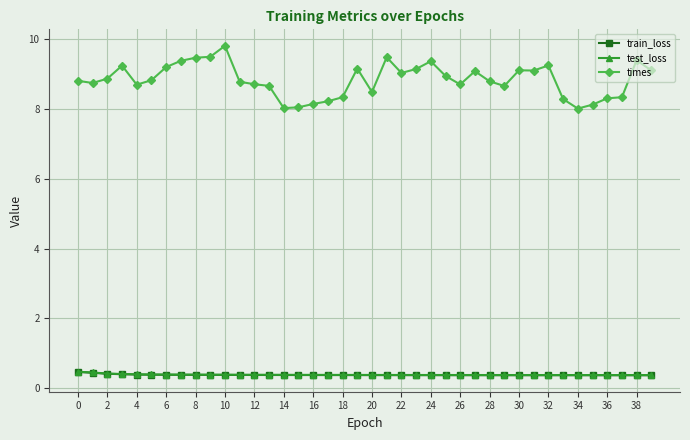

How many lines are shown in the chart?

3